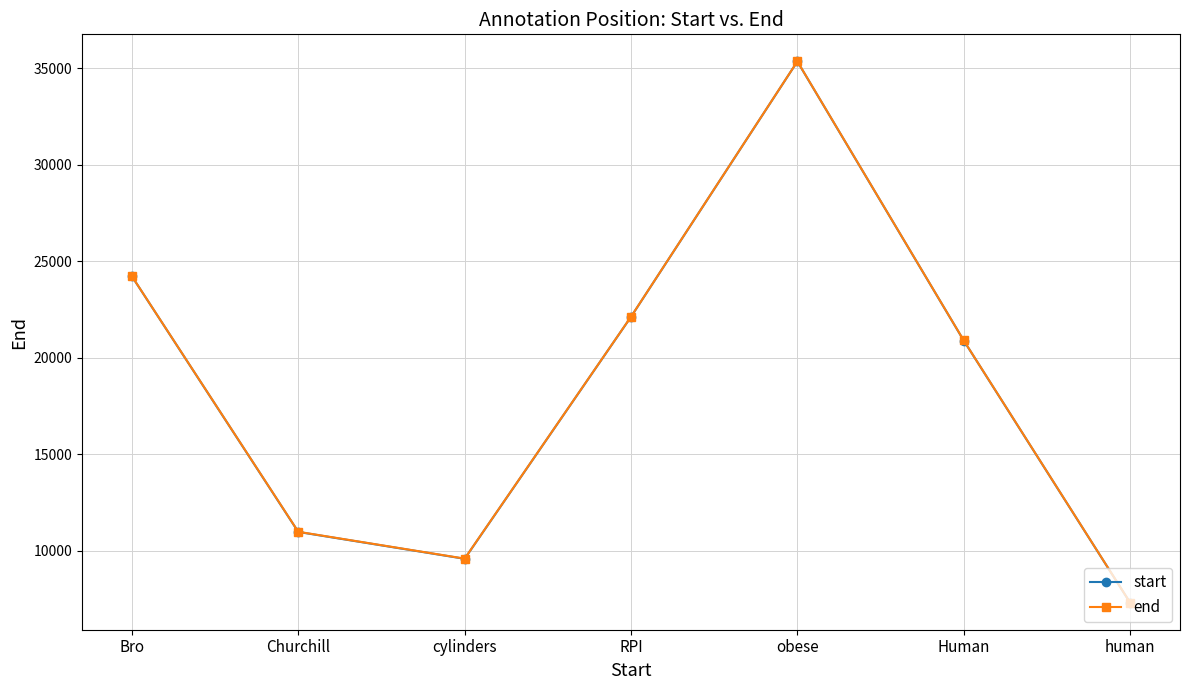

What is the value of the start point at the 3rd from the left?

9583